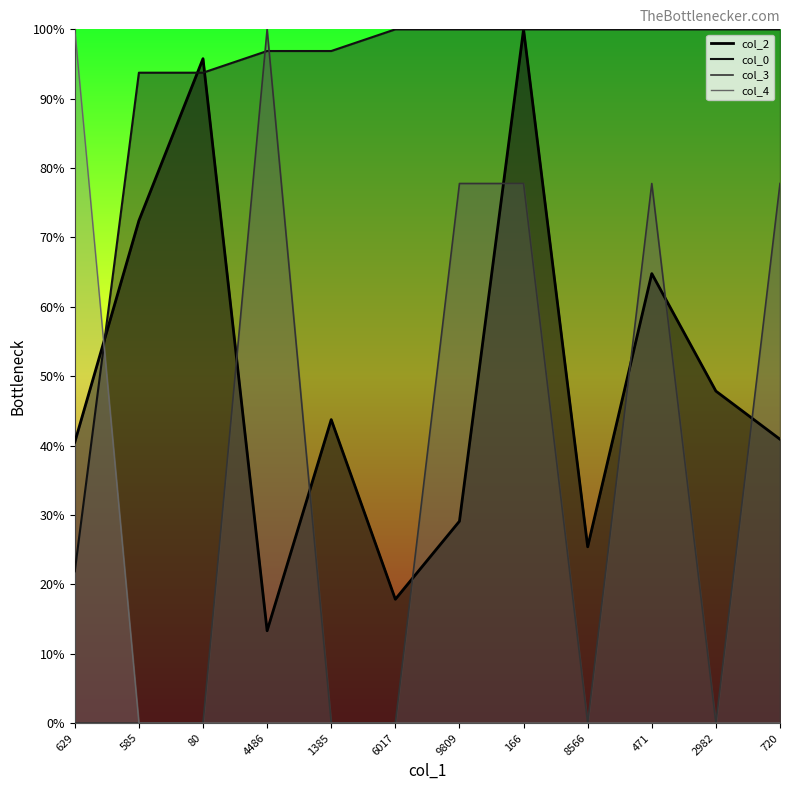

Reading right to left, transcribe all the data shown in this chart.

col_2: 720=40.9	2982=47.9	471=64.8	8566=25.4	166=100.0	9809=29.1	6017=17.8	1385=43.7	4486=13.3	80=95.8	585=72.4	629=40.5
col_0: 720=100.0	2982=100.0	471=100.0	8566=100.0	166=100.0	9809=100.0	6017=100.0	1385=96.9	4486=96.9	80=93.8	585=93.8	629=21.9
col_3: 720=77.8	2982=0.0	471=77.8	8566=0.0	166=77.8	9809=77.8	6017=0.0	1385=0.0	4486=100.0	80=0.0	585=0.0	629=0.0
col_4: 720=0.0	2982=0.0	471=0.0	8566=0.0	166=0.0	9809=0.0	6017=0.0	1385=0.0	4486=0.0	80=0.0	585=0.0	629=100.0